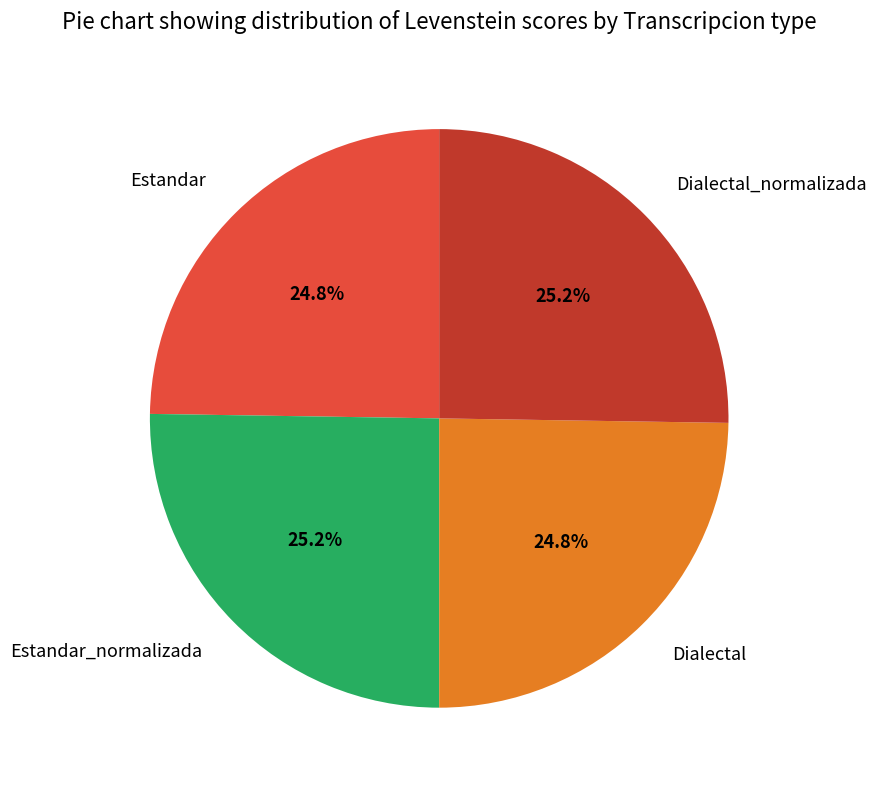

The Estandar slice represents 25% of the pie. True or false?

True